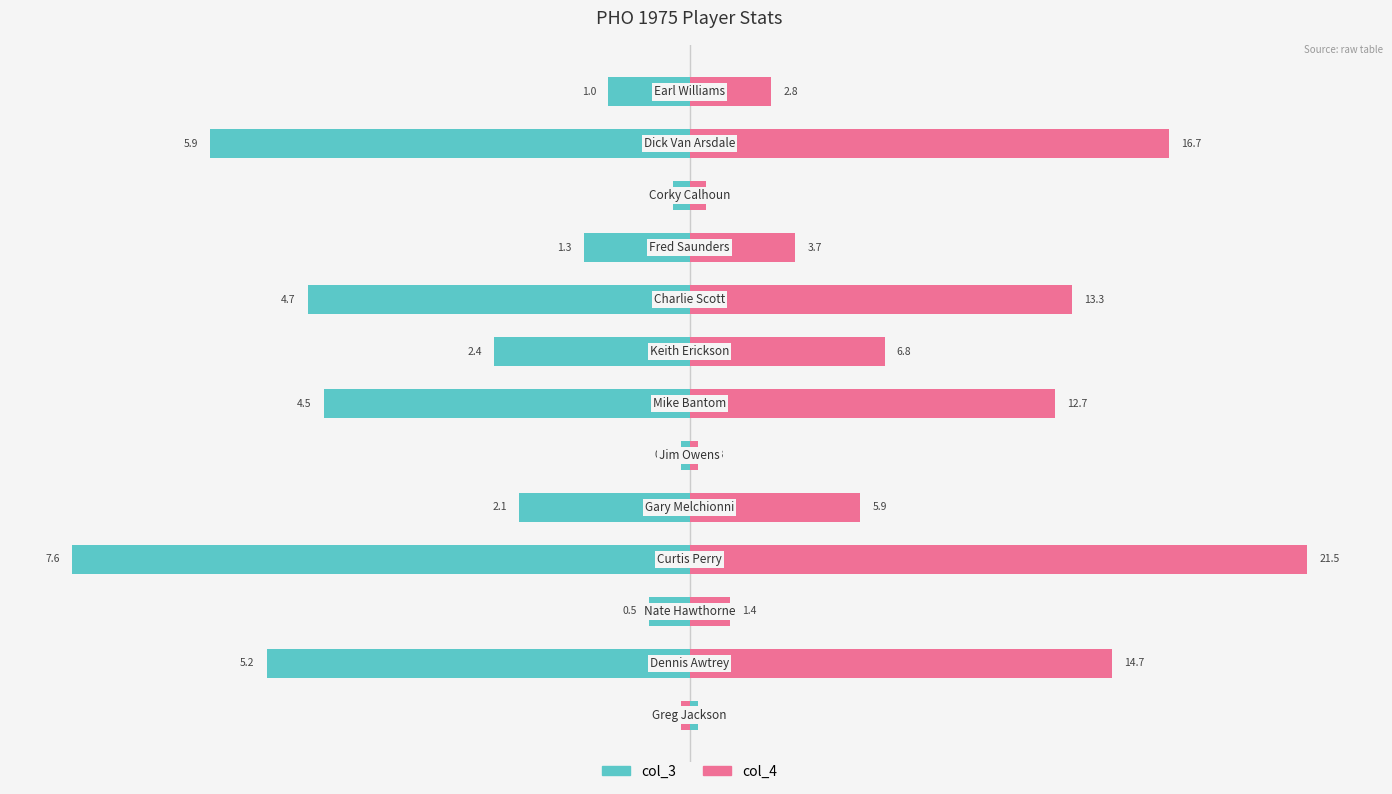

What is the average value of the col_3 series?

-2.7